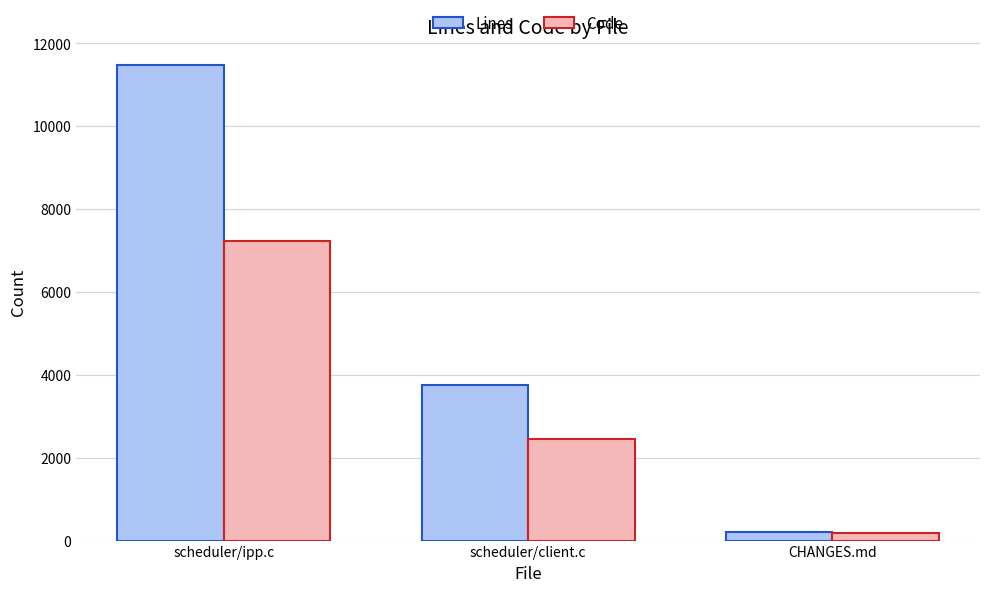

Reading left to right, list all the values displayed in this chart.

Lines: scheduler/ipp.c=11468	scheduler/client.c=3757	CHANGES.md=203
Code: scheduler/ipp.c=7225	scheduler/client.c=2457	CHANGES.md=186